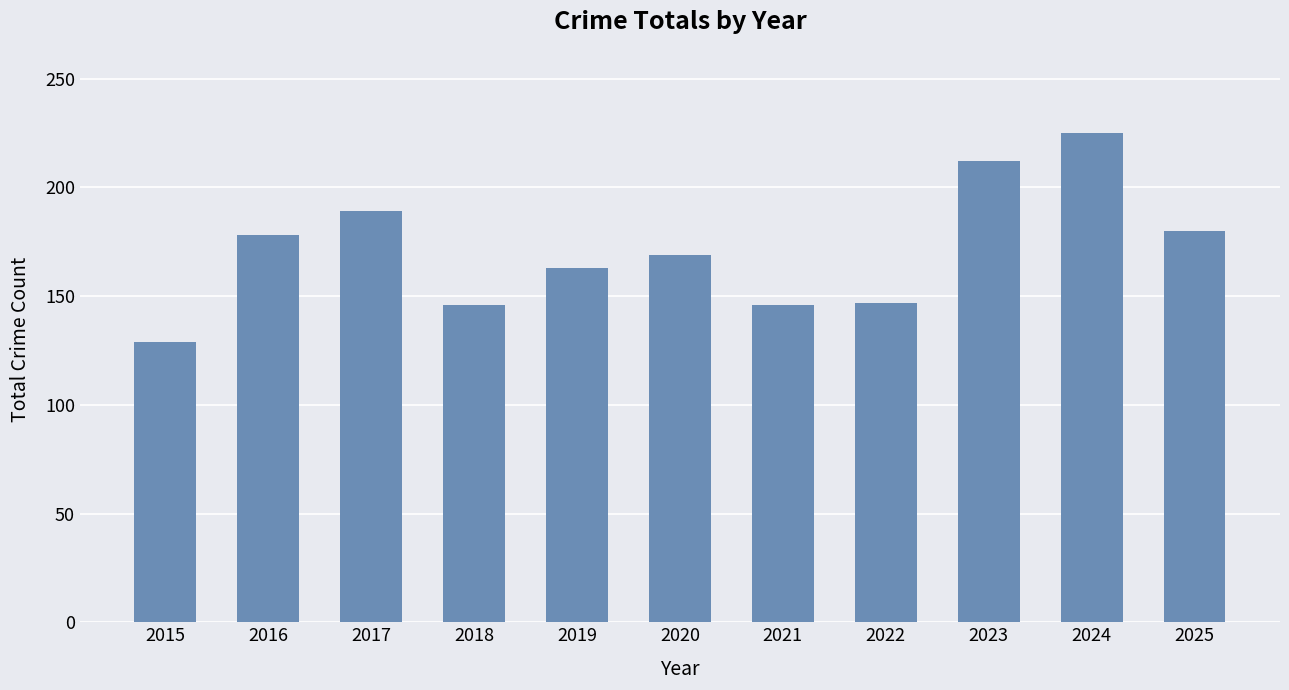

What is the difference between the maximum and minimum values?

96